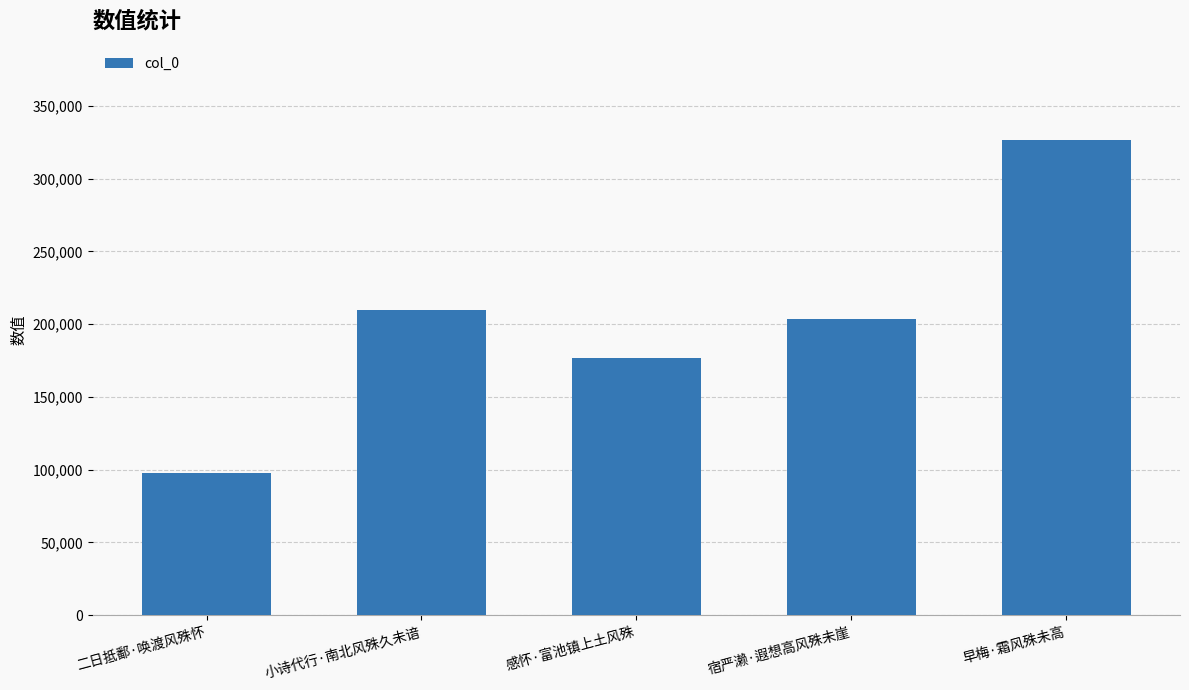

Reading left to right, transcribe all the data shown in this chart.

97730	209533	176987	203556	326721